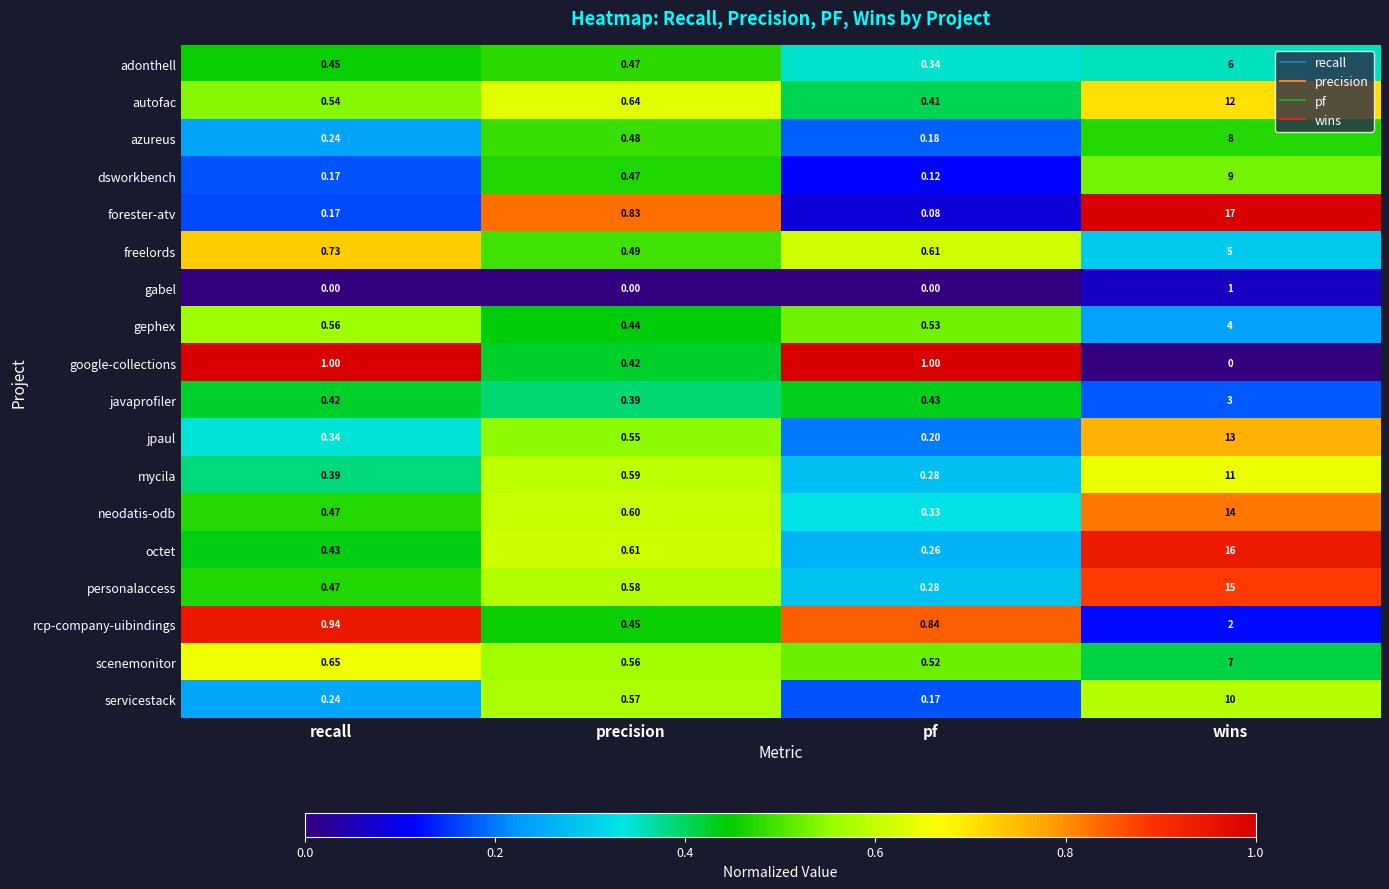

At which category does the chart reach its peak across all series?

wins